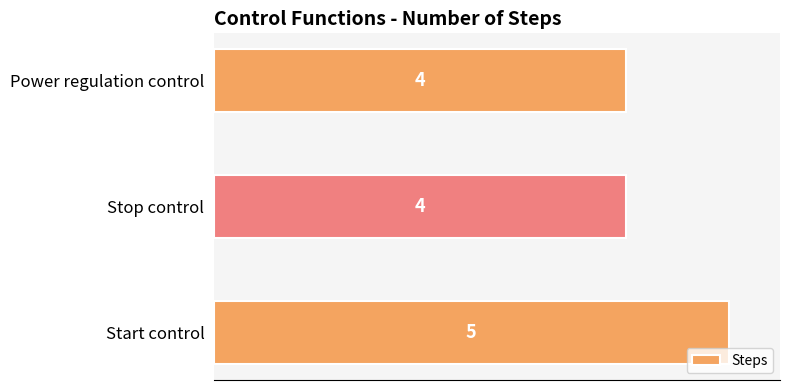

Between Stop control and Start control, which is larger?

Start control